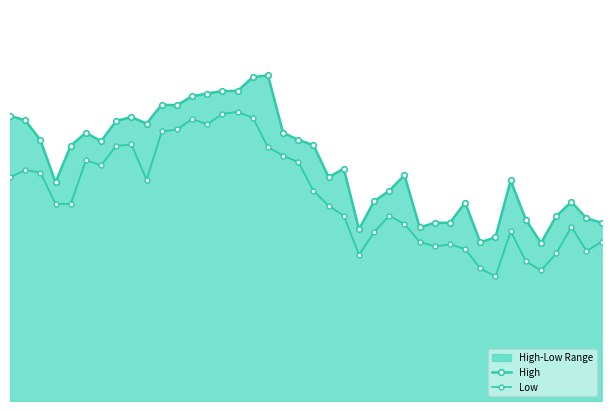

Is it true that Low equals 28.2 at 23?

True